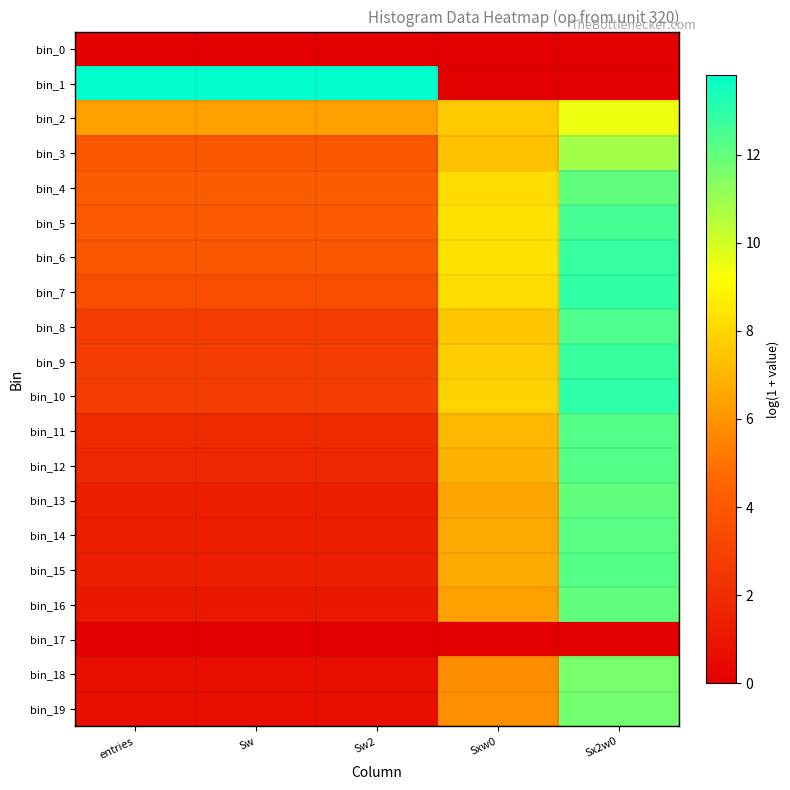

At which category is the sum across all series the highest?

Sx2w0